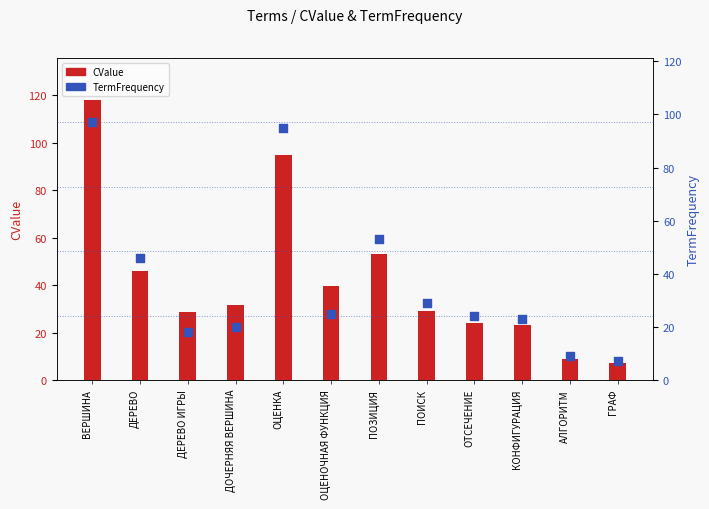

Which series has the largest total across all categories?

CValue